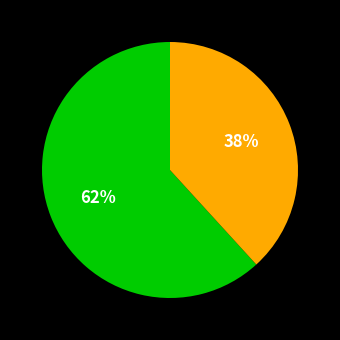

To the nearest percent, what is the difference between the largest and smallest slice percentages?

24%